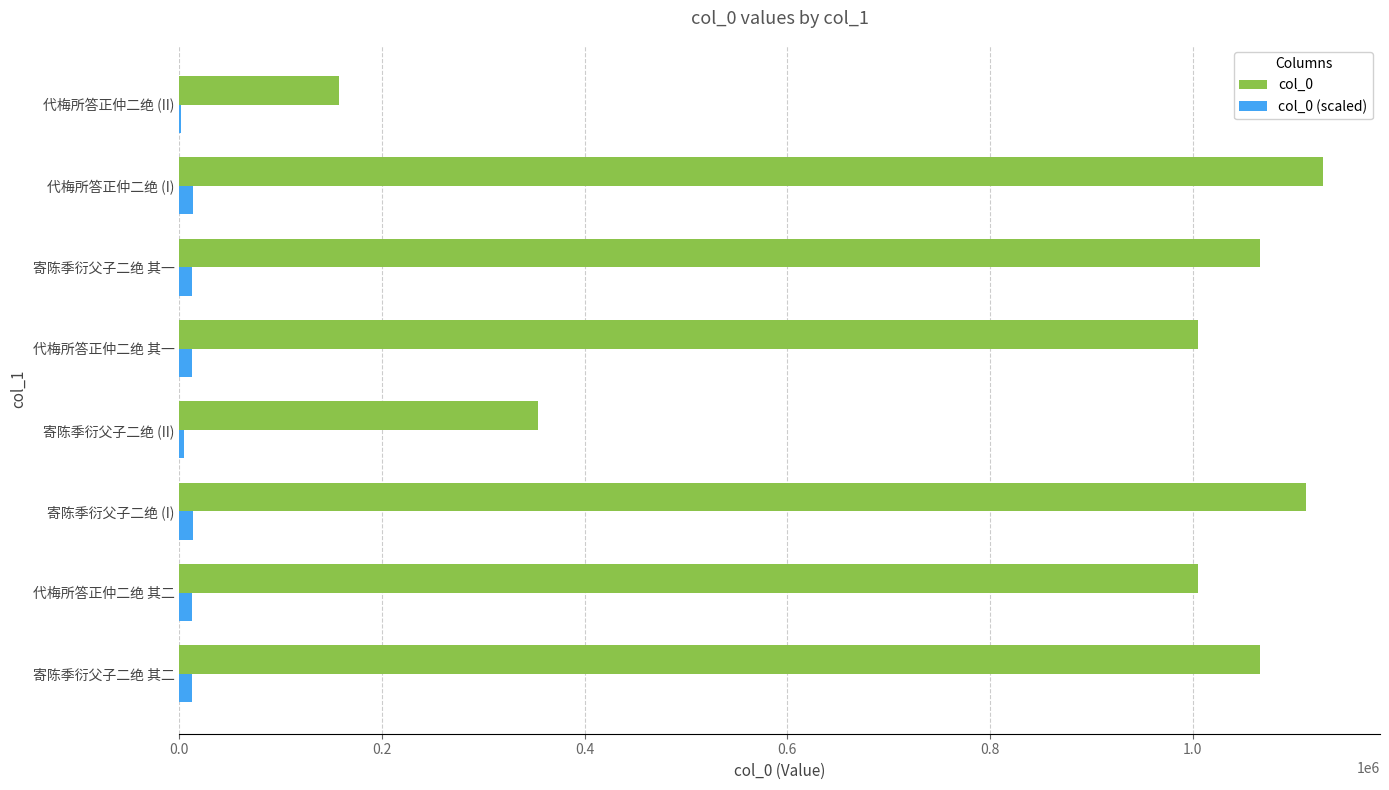

Which series has the largest total across all categories?

col_0